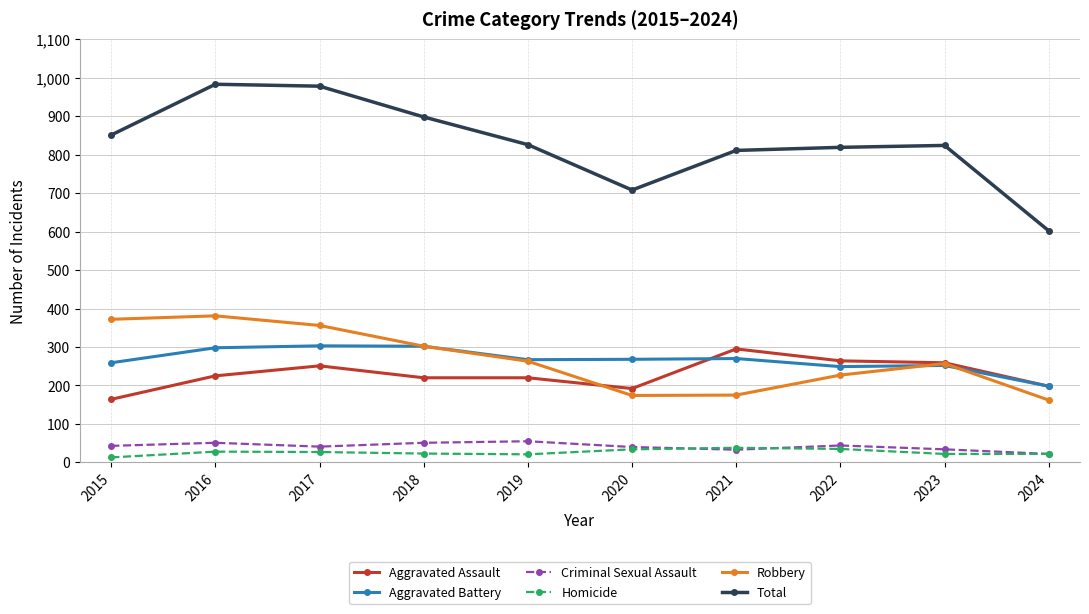

Is it true that Aggravated Assault equals 251 at 2017?

True